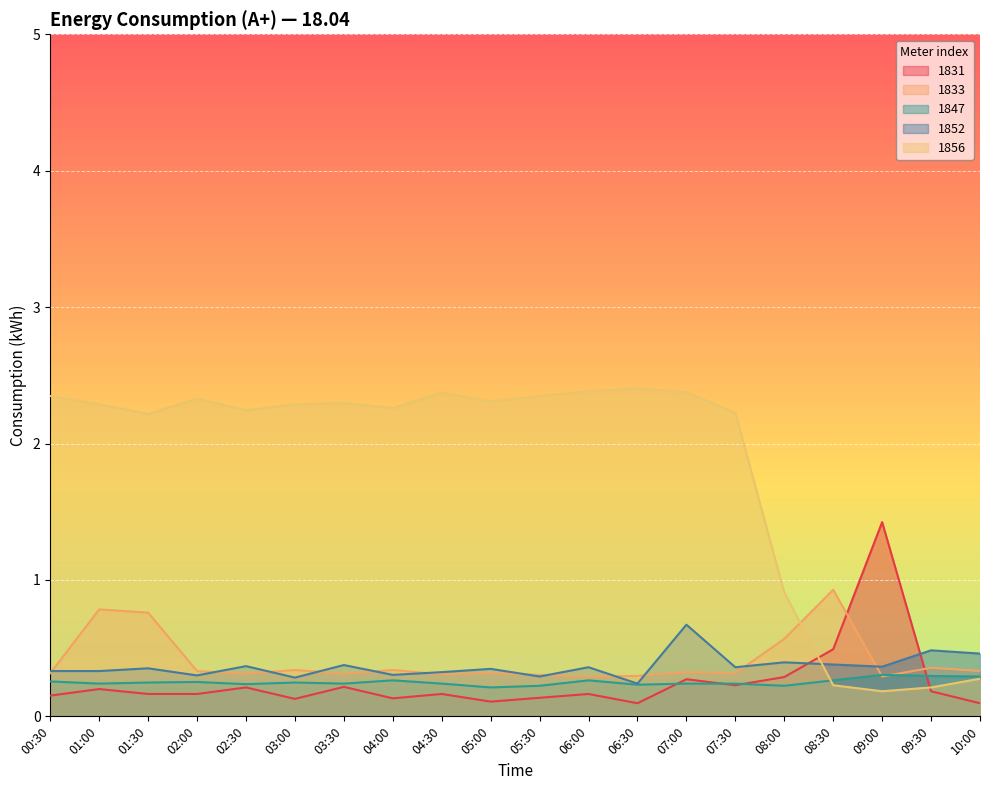

Does the chart display data point markers on the line(s)?

No